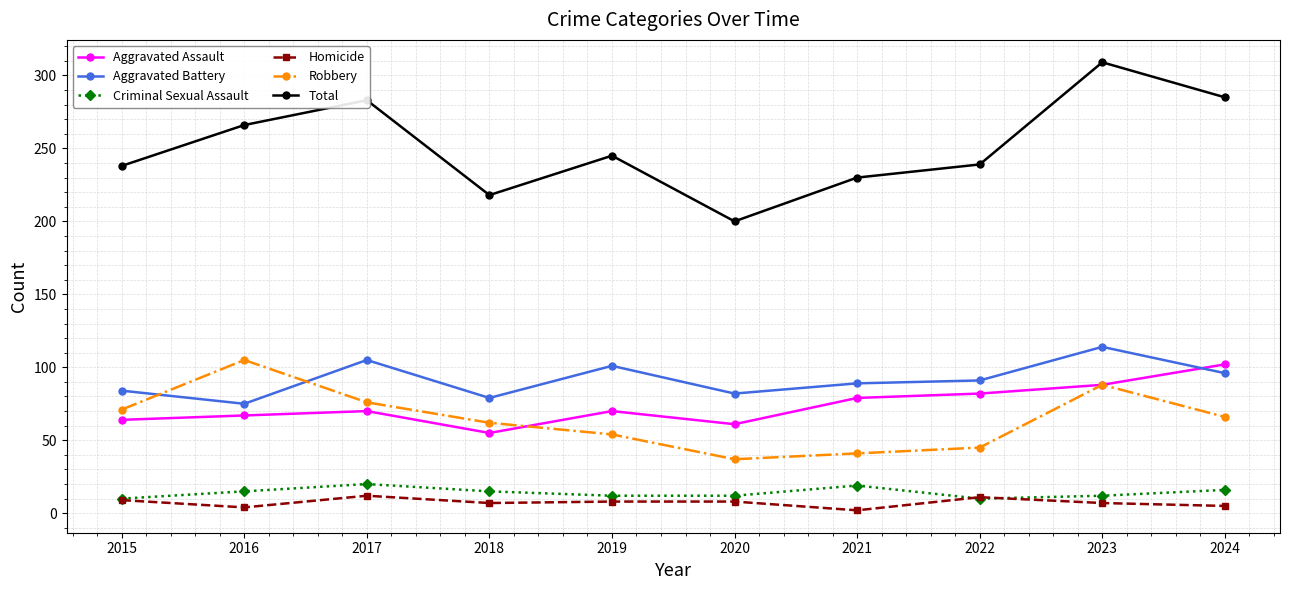

How many distinct data groups are displayed?

6